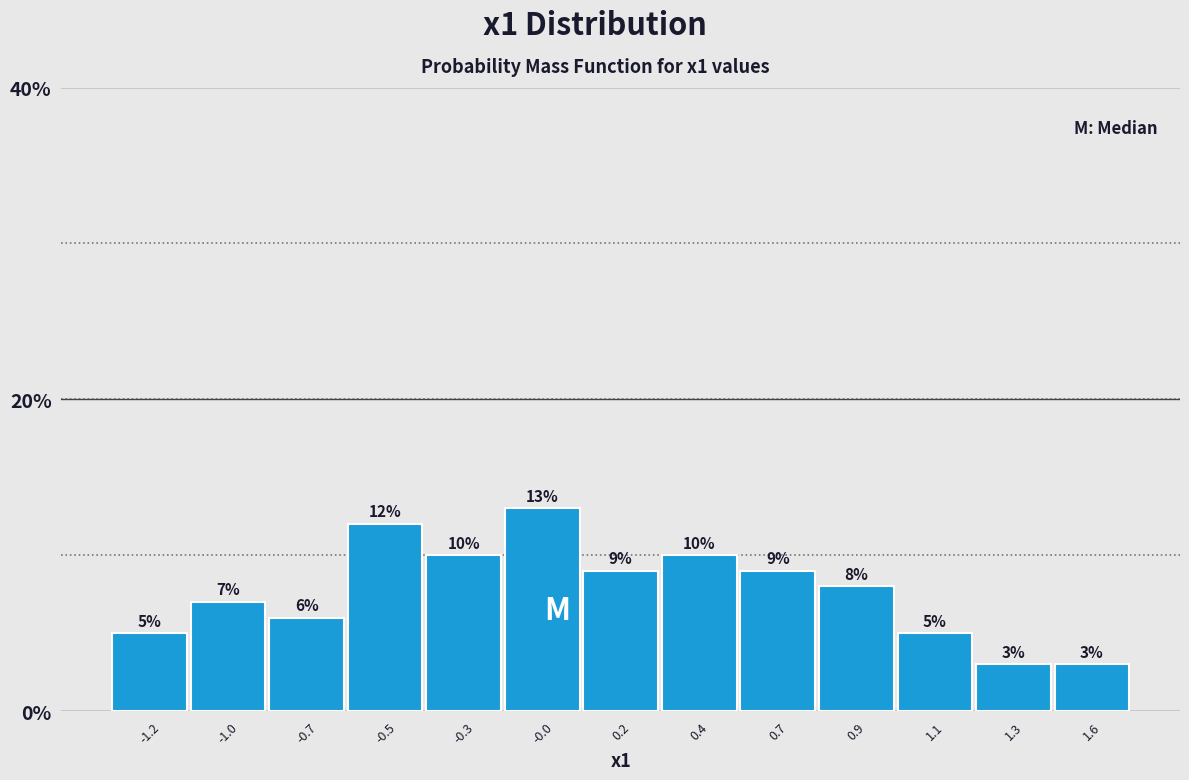

Reading left to right, transcribe all the data shown in this chart.

5.0	7.0	6.0	12.0	10.0	13.0	9.0	10.0	9.0	8.0	5.0	3.0	3.0